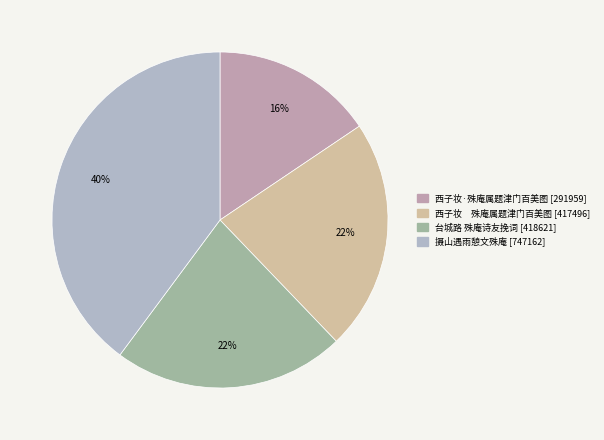

Which slice is the smallest?

西子妆·殊庵属题津门百美图